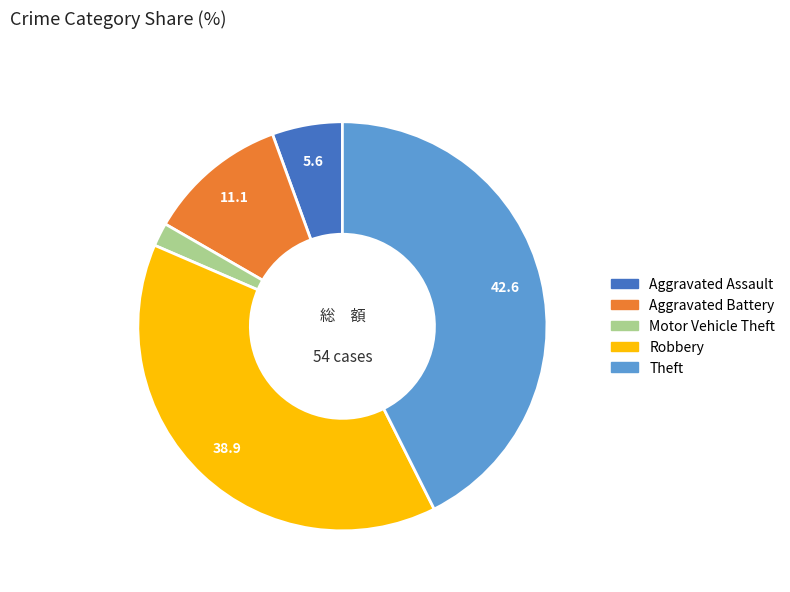

Does any single category account for the majority?

No